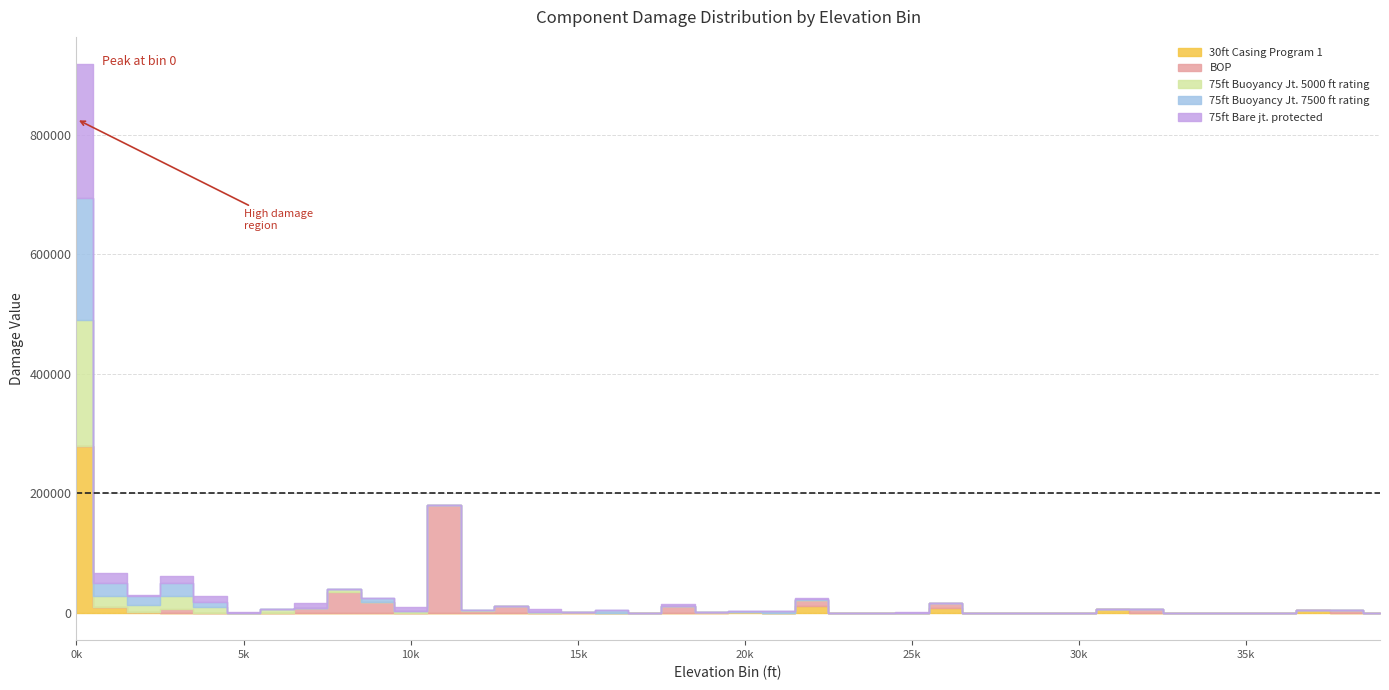

How many lines are shown in the chart?

5